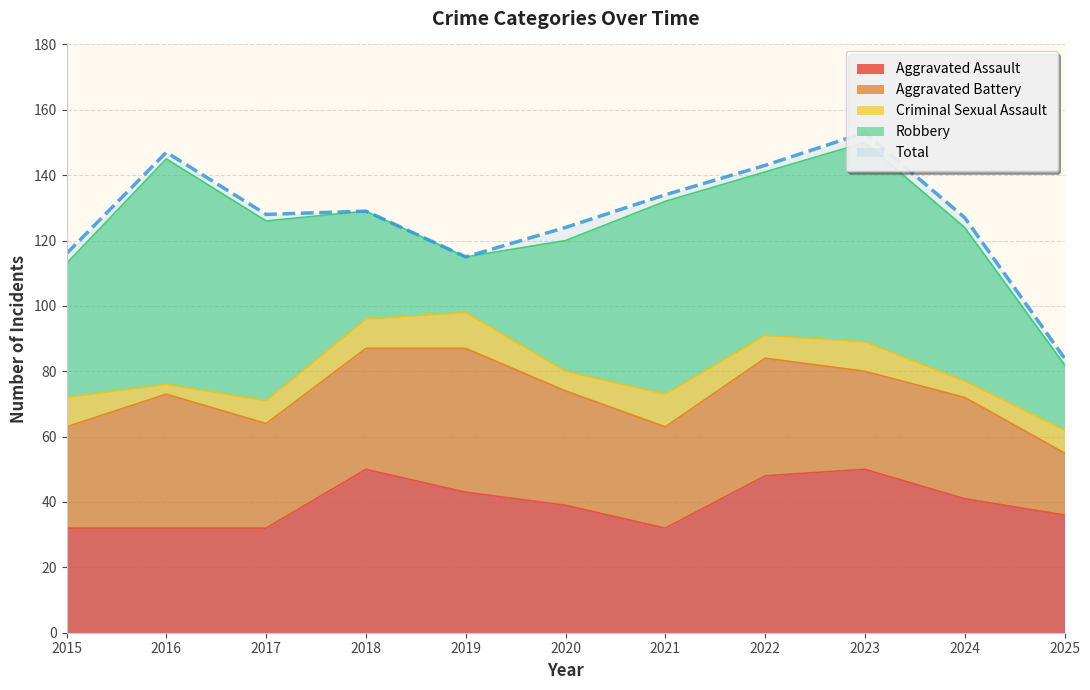

Read the Robbery value at 2017, to the nearest 5.

55